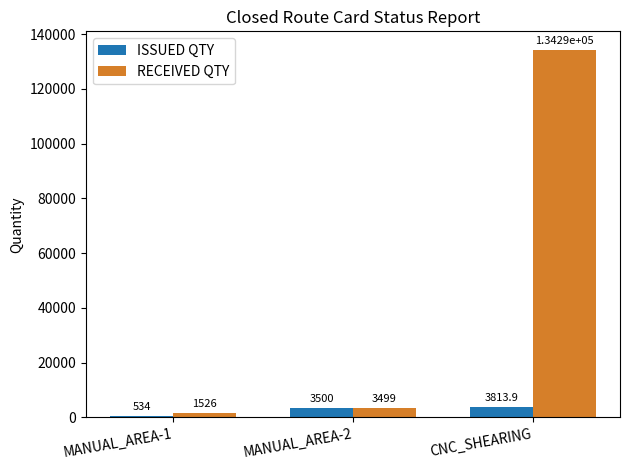

Which series has the widest spread of values?

RECEIVED QTY